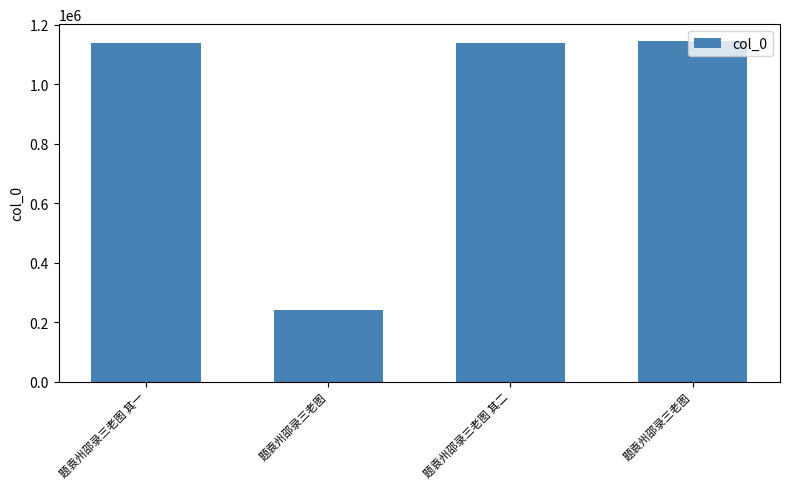

Does the chart contain stacked bars?

No